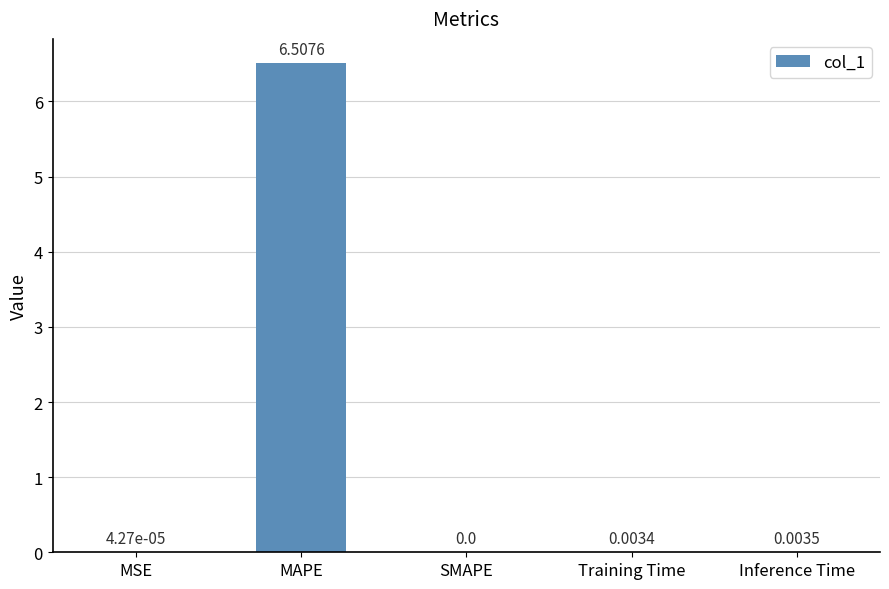

True or false: the data shows 6.5 at MAPE.

True